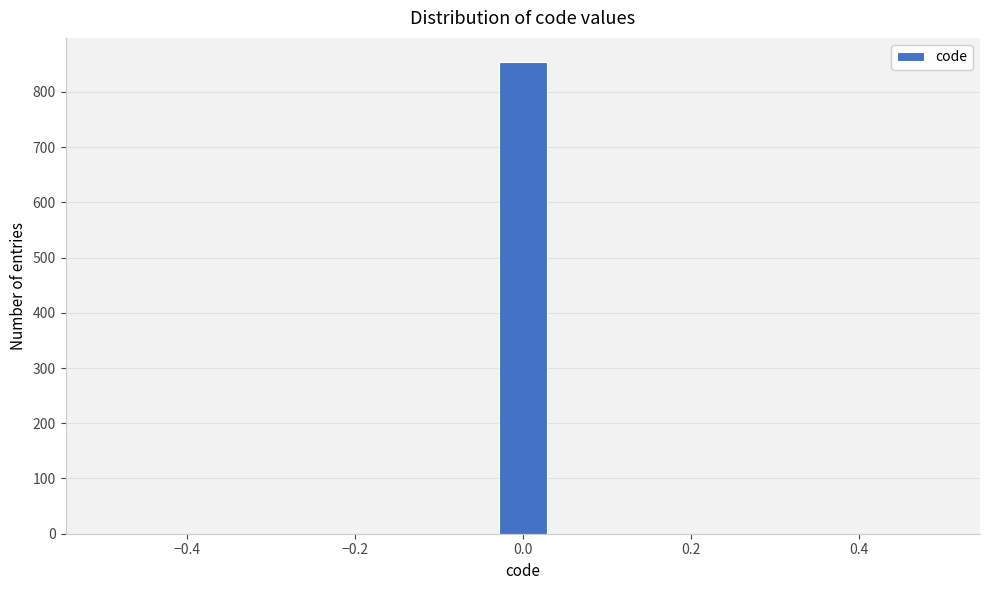

Read against the x-axis, roughly where is the centre of the tallest bar?

0.00